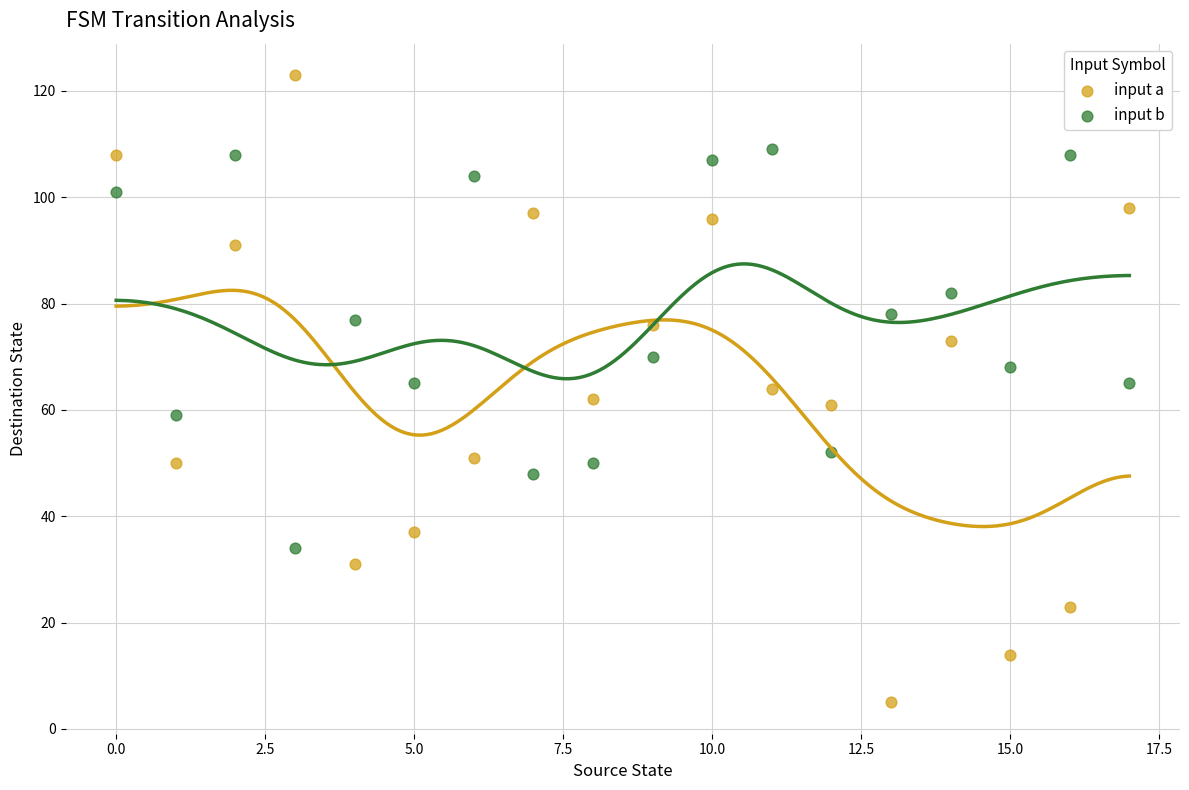

Which series has the widest spread of Y values?

input a